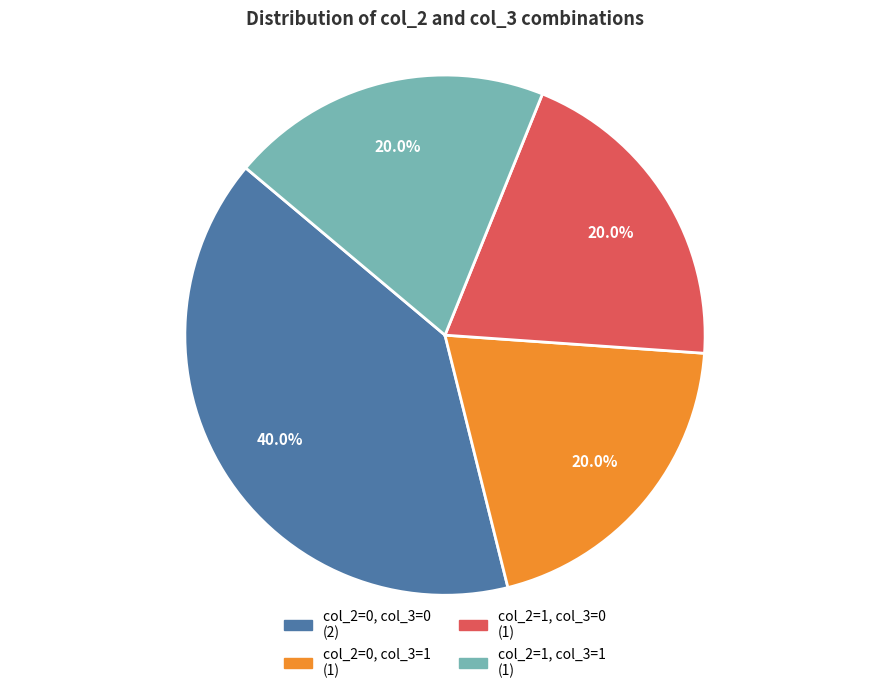

Does col_2=0, col_3=1 account for over 50% of the chart?

No